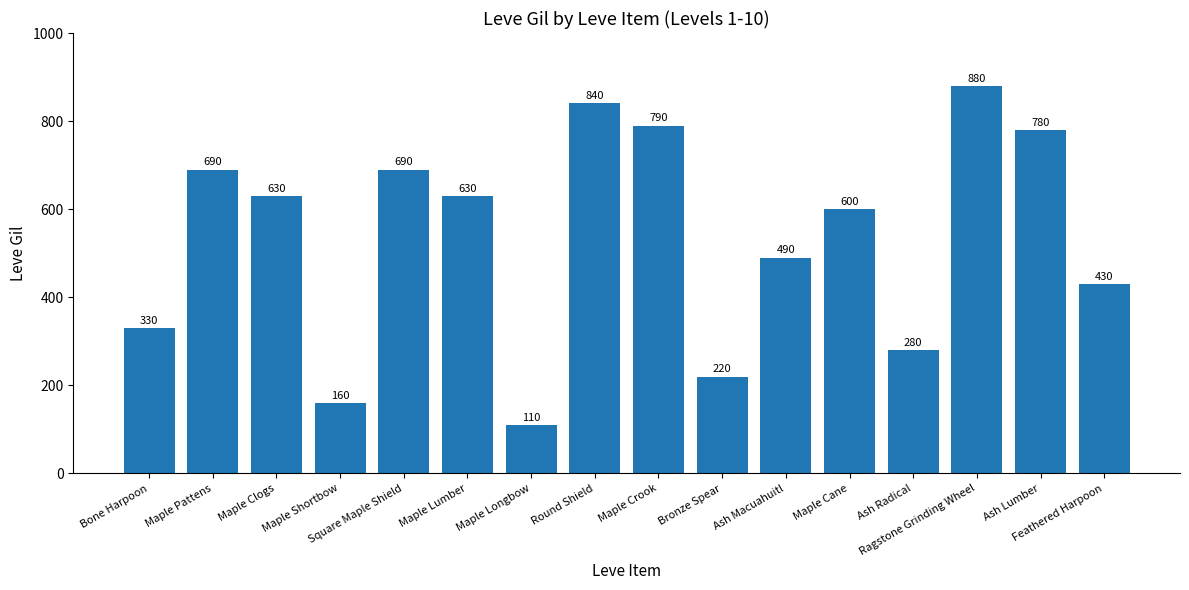

True or false: the data shows 222 at Maple Lumber.

False